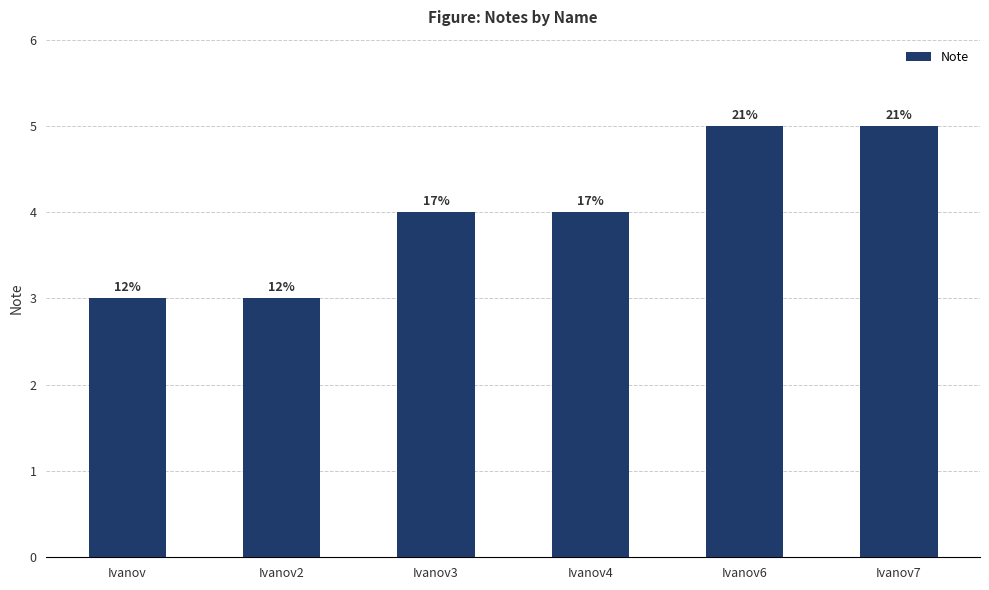

How many bars are there in total?

6